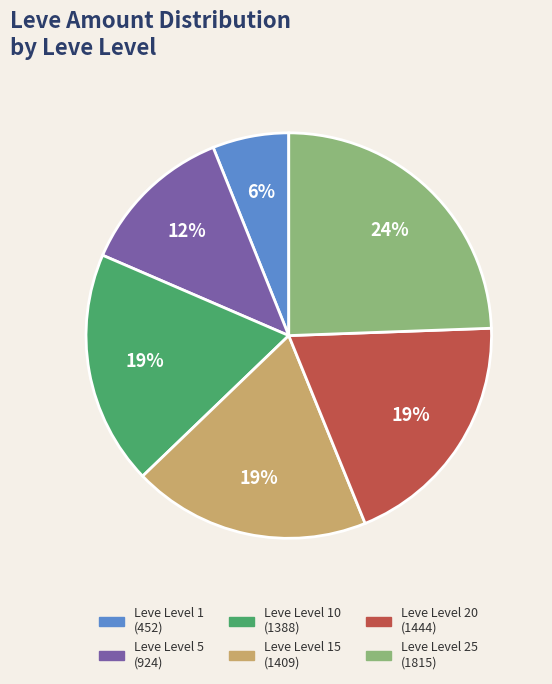

Is there a majority slice in this chart?

No